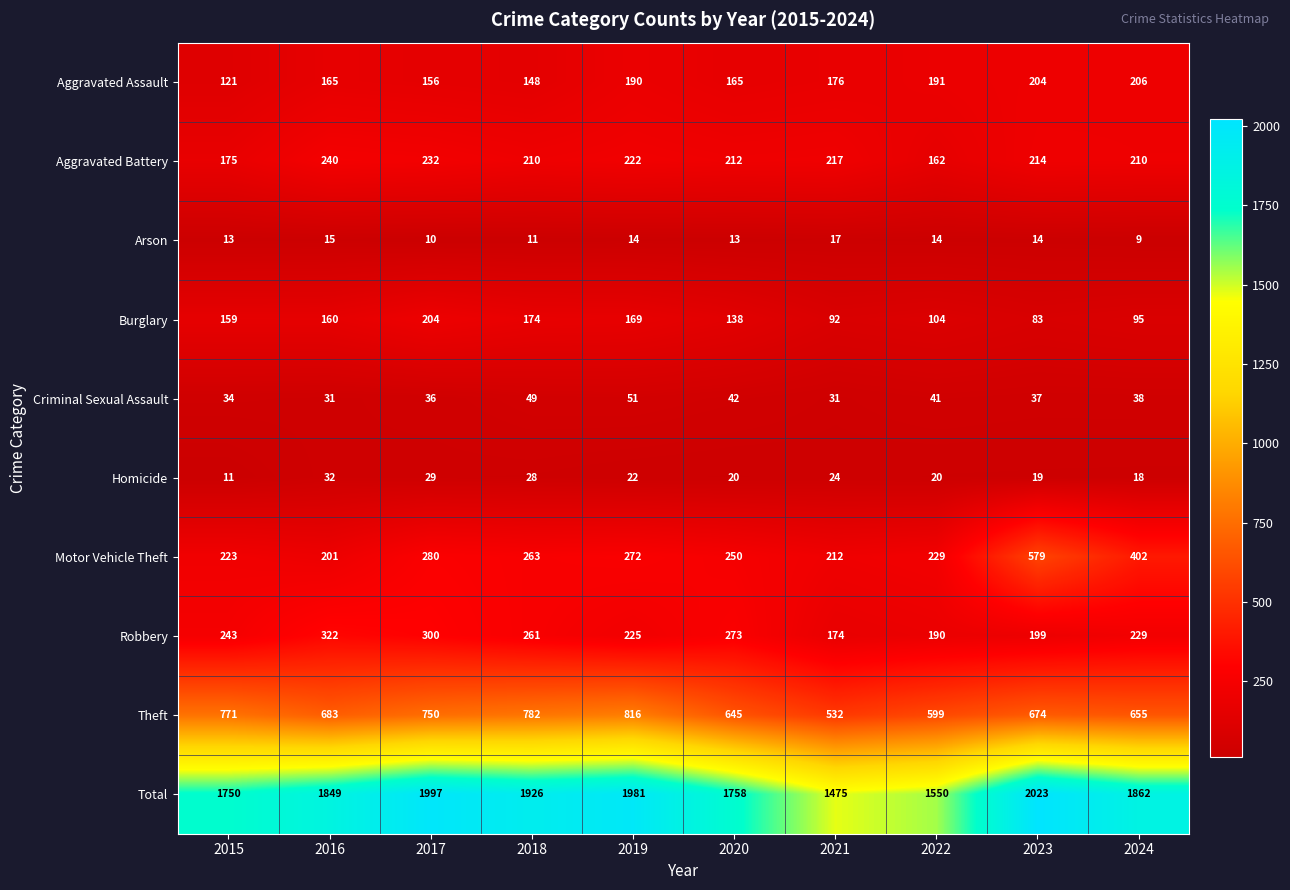

How many data points in Aggravated Battery are less than 214?

5